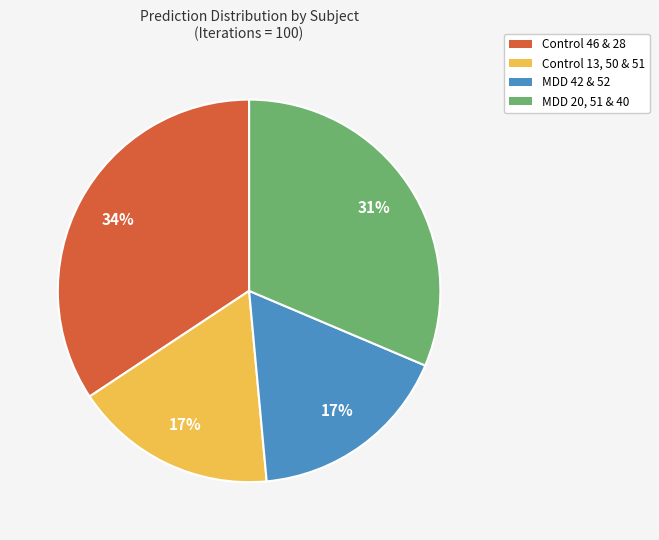

The Control 46 & 28 slice represents 34% of the pie. True or false?

True